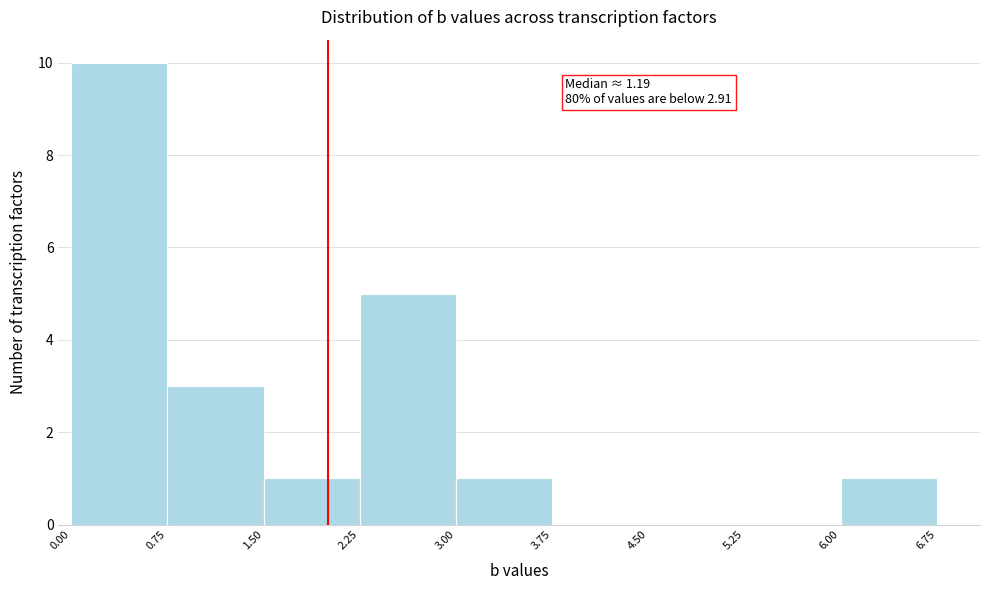

Over which range of the x-axis is the bar tallest?

0.00 to 0.75